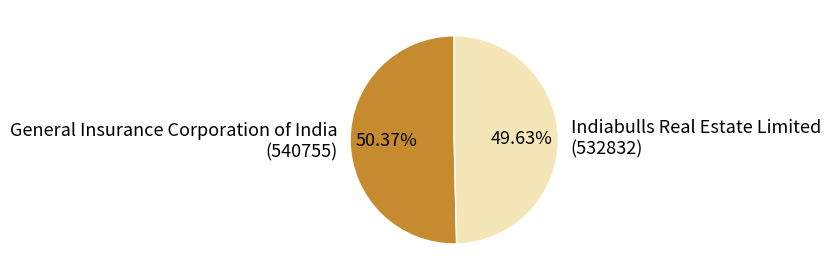

Is the sum of General Insurance Corporation of India (540755) and Indiabulls Real Estate Limited (532832) greater than half?

Yes